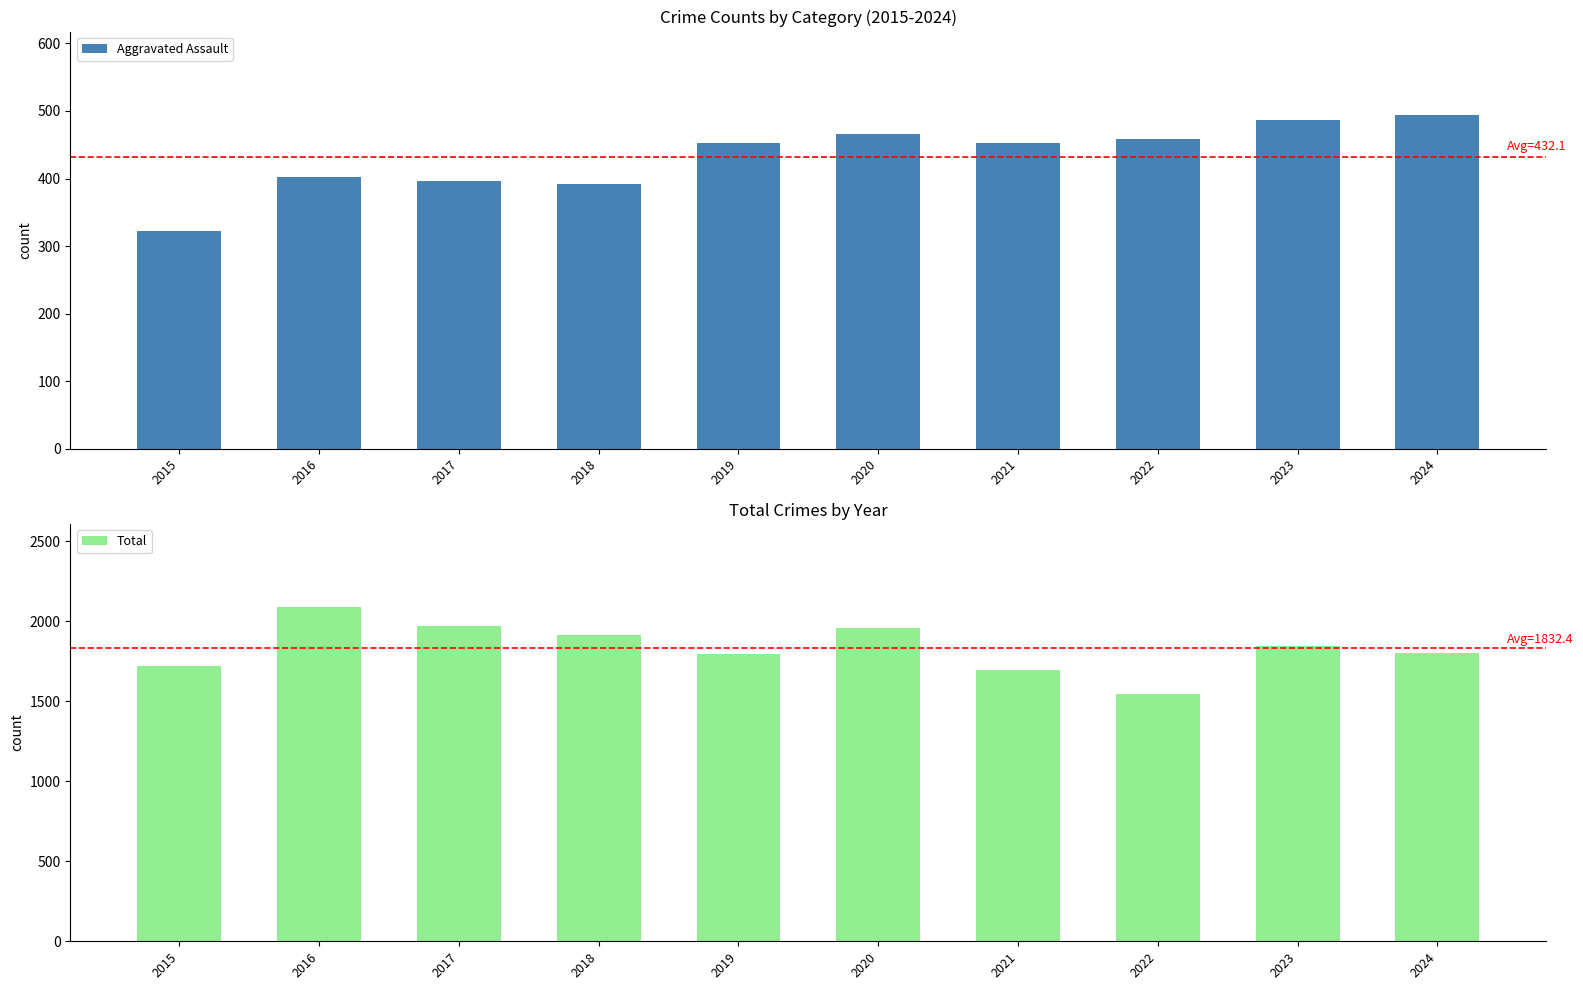

Reading left to right, transcribe all the data shown in this chart.

Aggravated Assault: 2015=323	2016=402	2017=396	2018=392	2019=452	2020=466	2021=452	2022=458	2023=486	2024=494
Total: 2015=1719	2016=2086	2017=1972	2018=1912	2019=1792	2020=1959	2021=1695	2022=1542	2023=1848	2024=1799